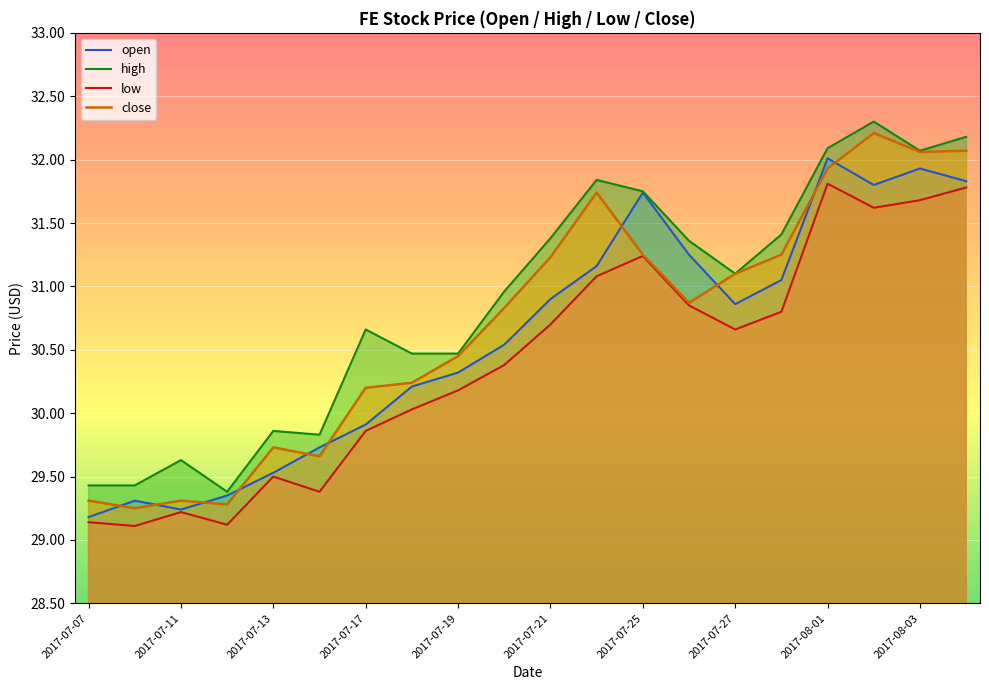

What is the difference between the maximum and second lowest values in the close series?

2.9